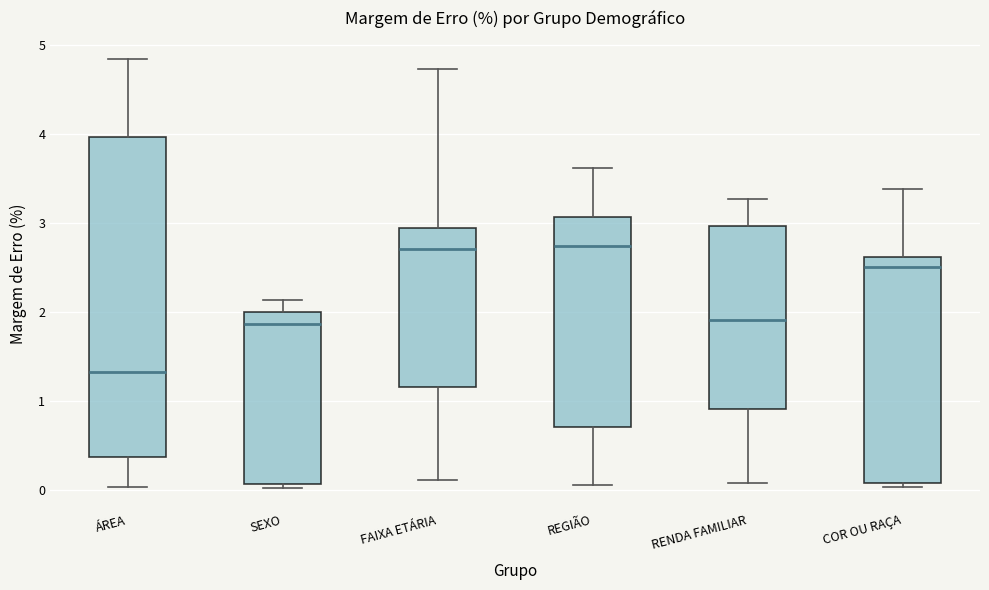

Reading left to right, transcribe this box plot: for each box, give where its median line is, the range the box spans, and where its two whiskers end, as read against the y-axis. The values are not printed on the chart, so give them approximately, as read against the axis.

ÁREA: median 1.3, box 0.4 to 4.0, whiskers 0.0 to 4.8
SEXO: median 1.9, box 0.1 to 2.0, whiskers 0.0 to 2.1
FAIXA ETÁRIA: median 2.7, box 1.2 to 2.9, whiskers 0.1 to 4.7
REGIÃO: median 2.7, box 0.7 to 3.1, whiskers 0.1 to 3.6
RENDA FAMILIAR: median 1.9, box 0.9 to 3.0, whiskers 0.1 to 3.3
COR OU RAÇA: median 2.5, box 0.1 to 2.6, whiskers 0.0 to 3.4